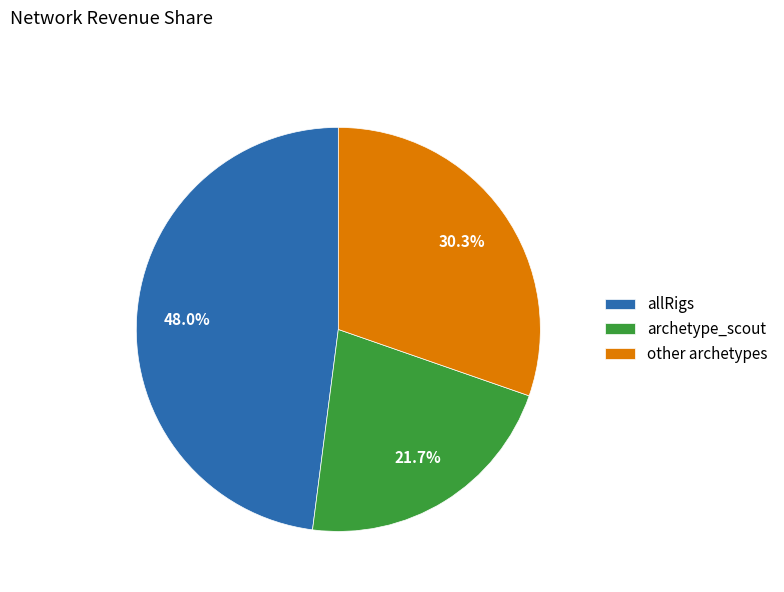

To the nearest percent, what is the average slice percentage?

33%